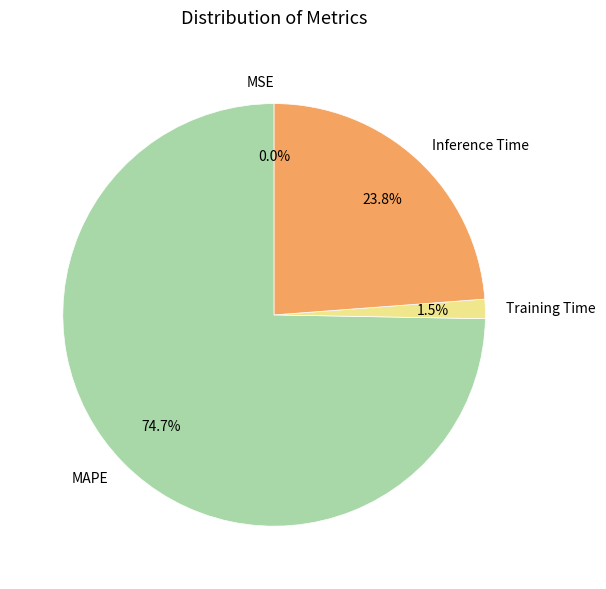

To the nearest percent, what is the average slice percentage?

25%